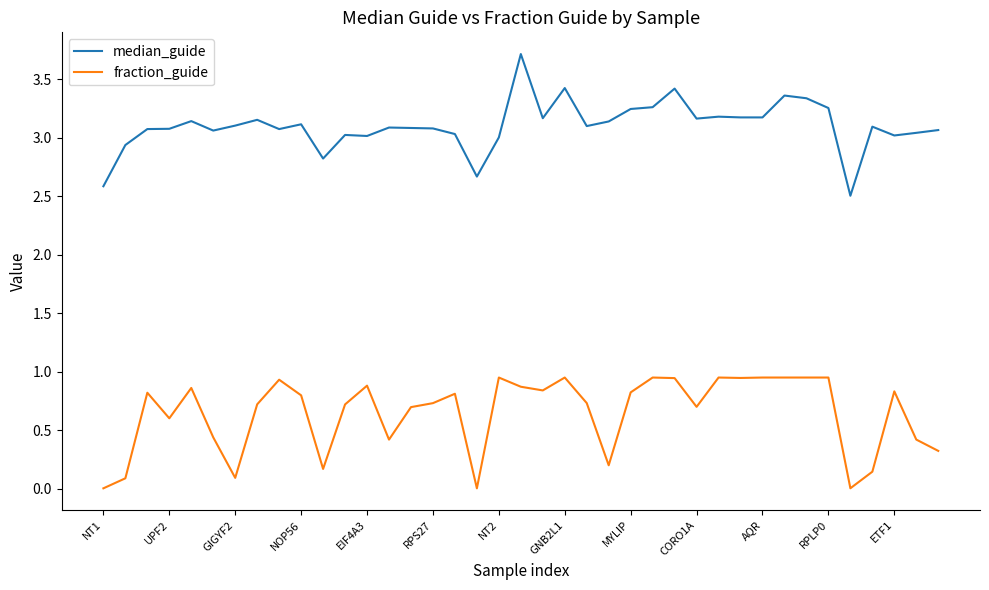

What is the difference between the maximum and minimum values in the median_guide series?

1.2